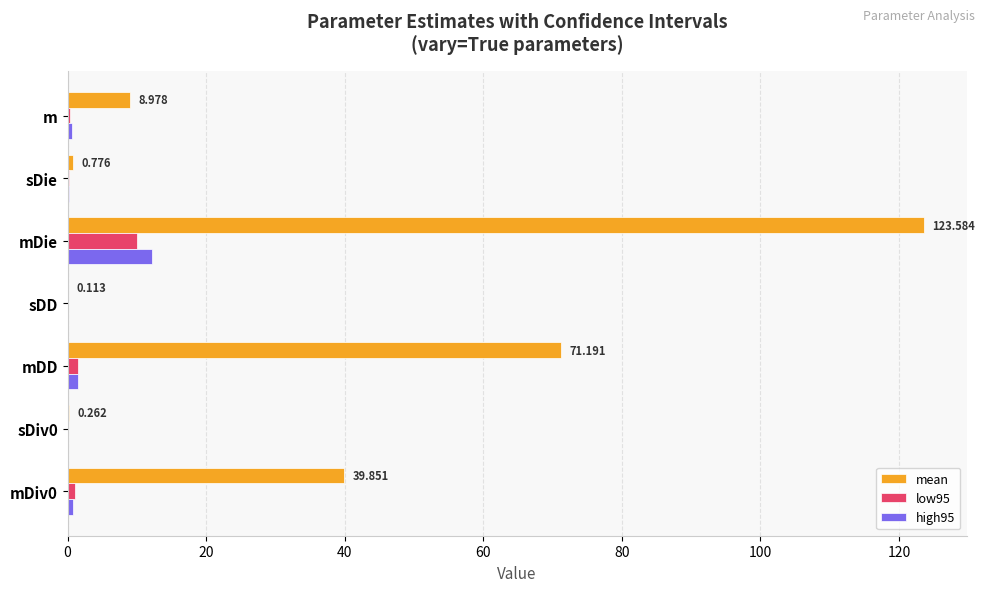

Between mDD and mDie, which series saw the biggest shift?

mean